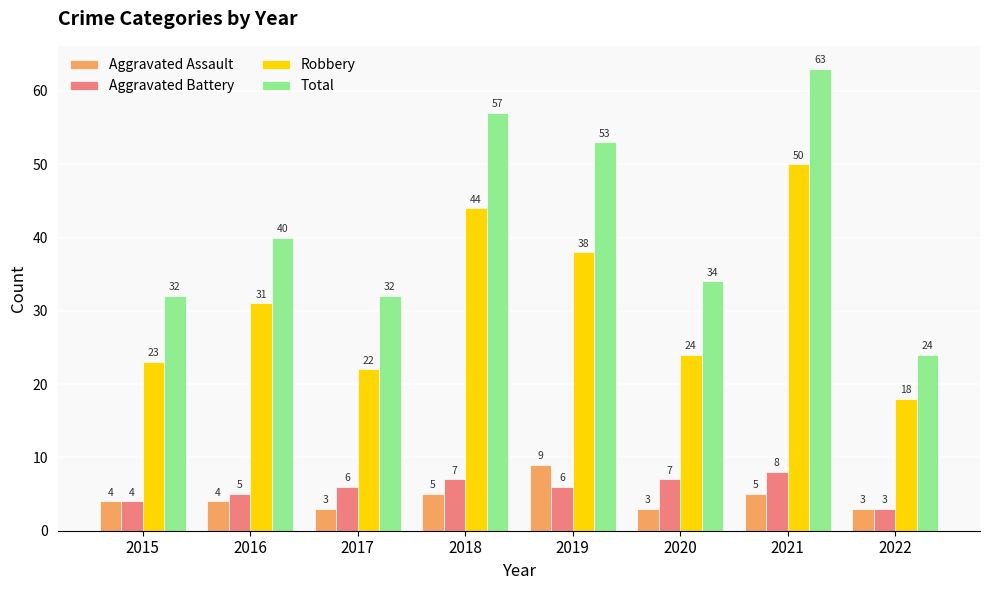

Which series changed the most between 2016 and 2022?

Total